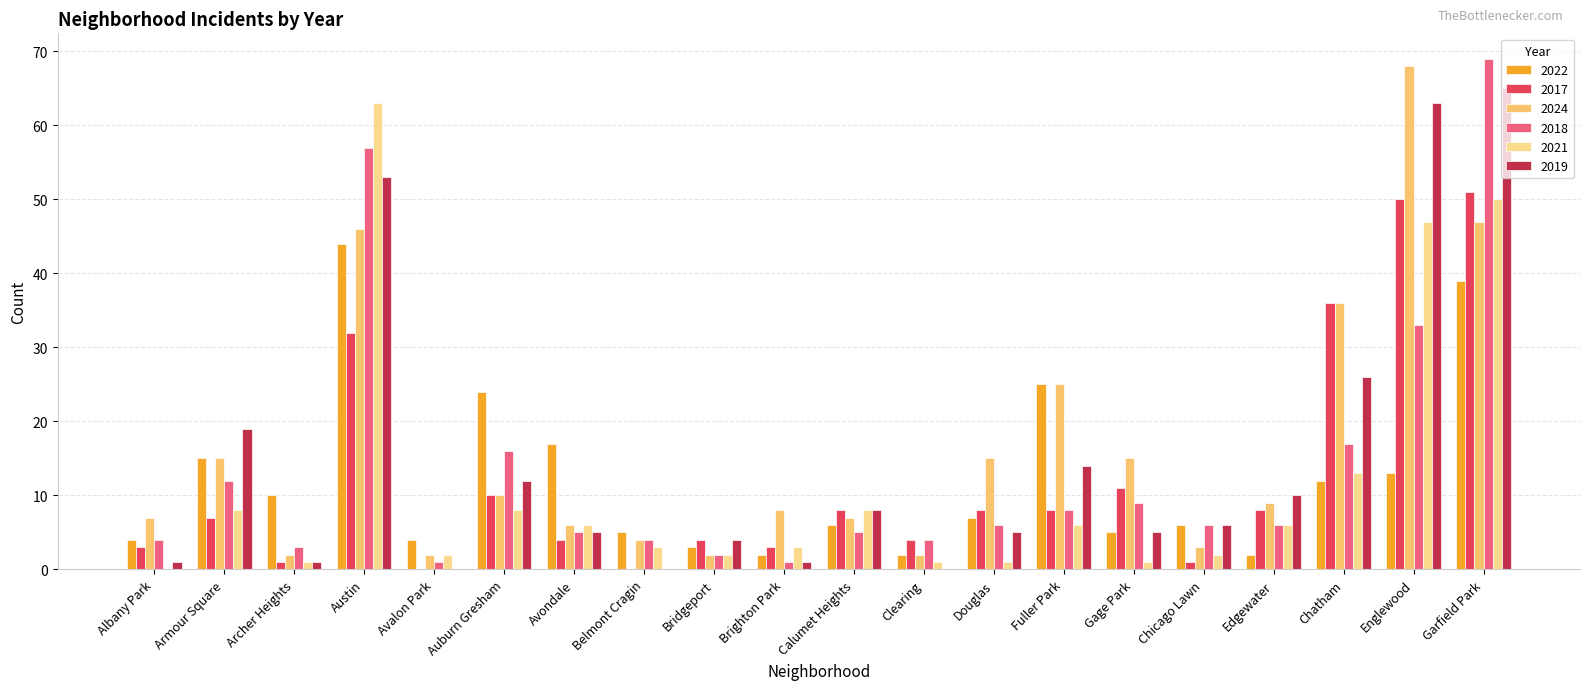

What is the total value across all series at Garfield Park?

321